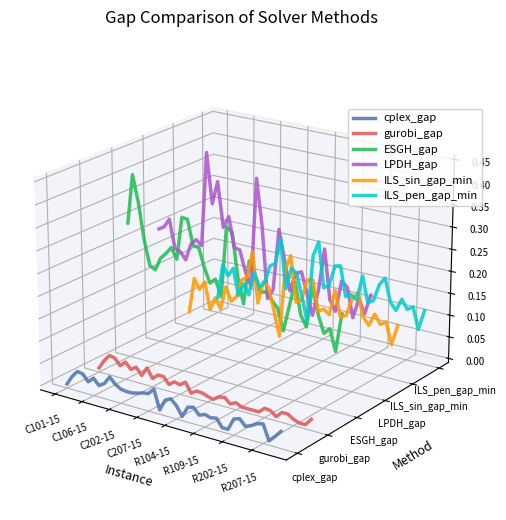

Rank the series at C101-15 from lowest to highest value.

cplex_gap, gurobi_gap, ILS_sin_gap_min, ILS_pen_gap_min, LPDH_gap, ESGH_gap